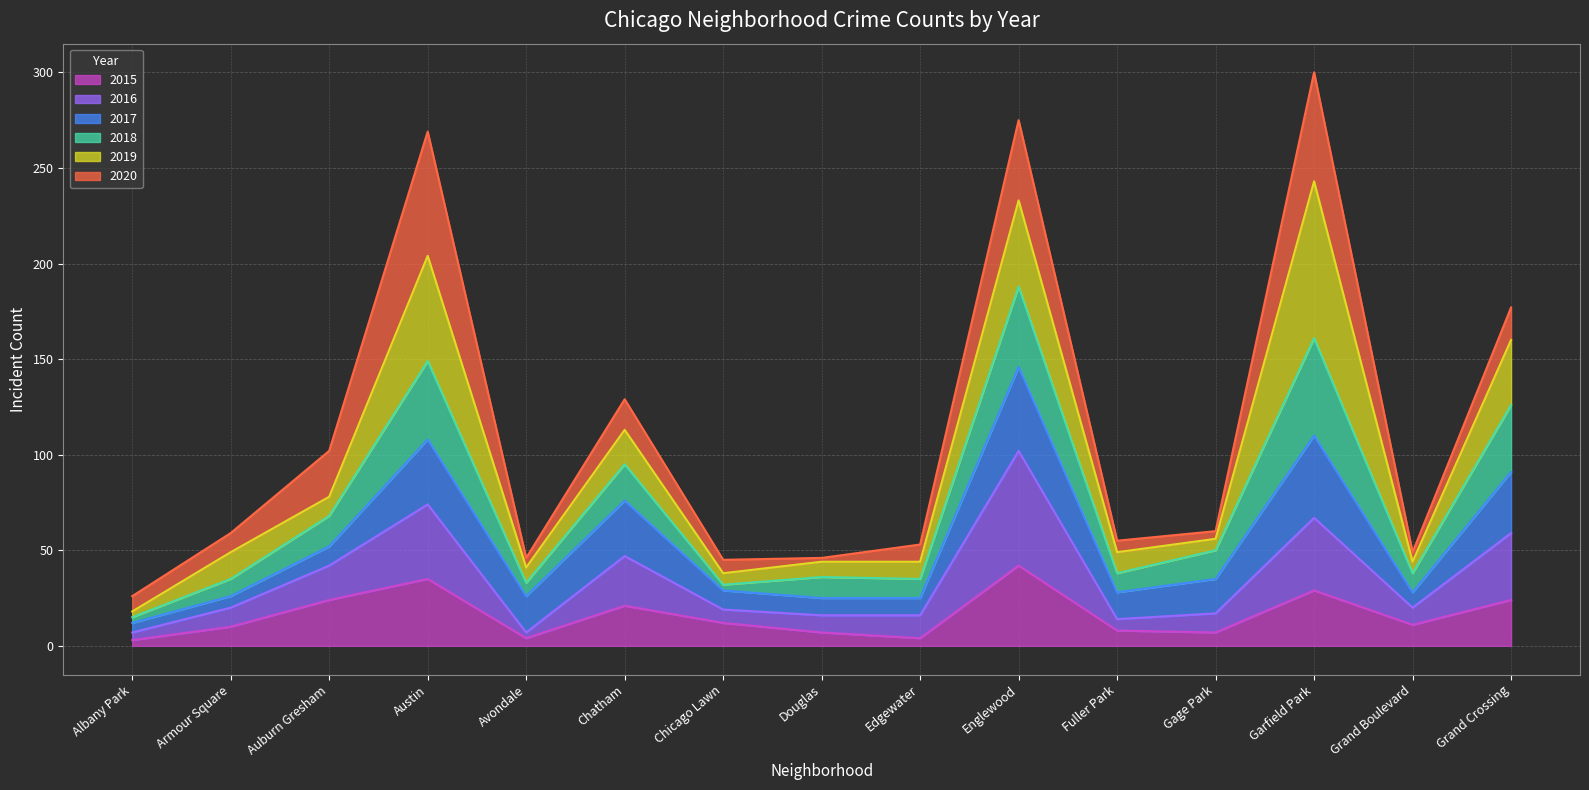

What is the total value across all series at Austin?

269